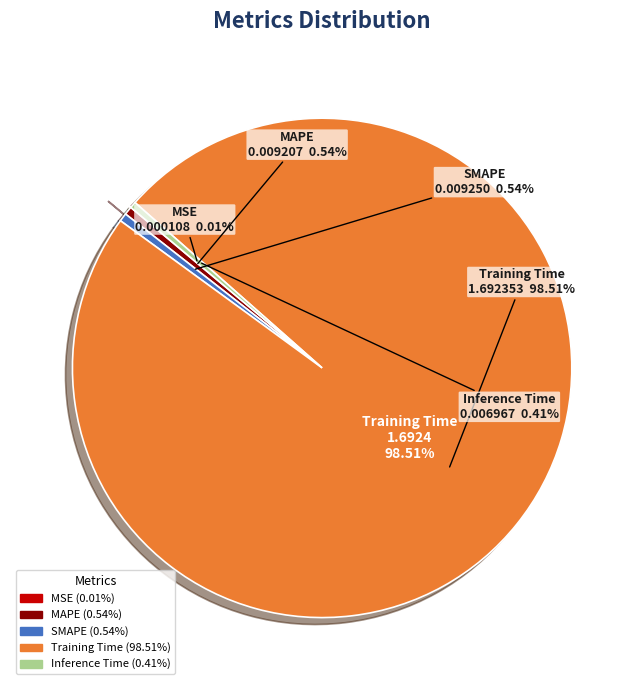

True or false: SMAPE accounts for 11% of the total.

False